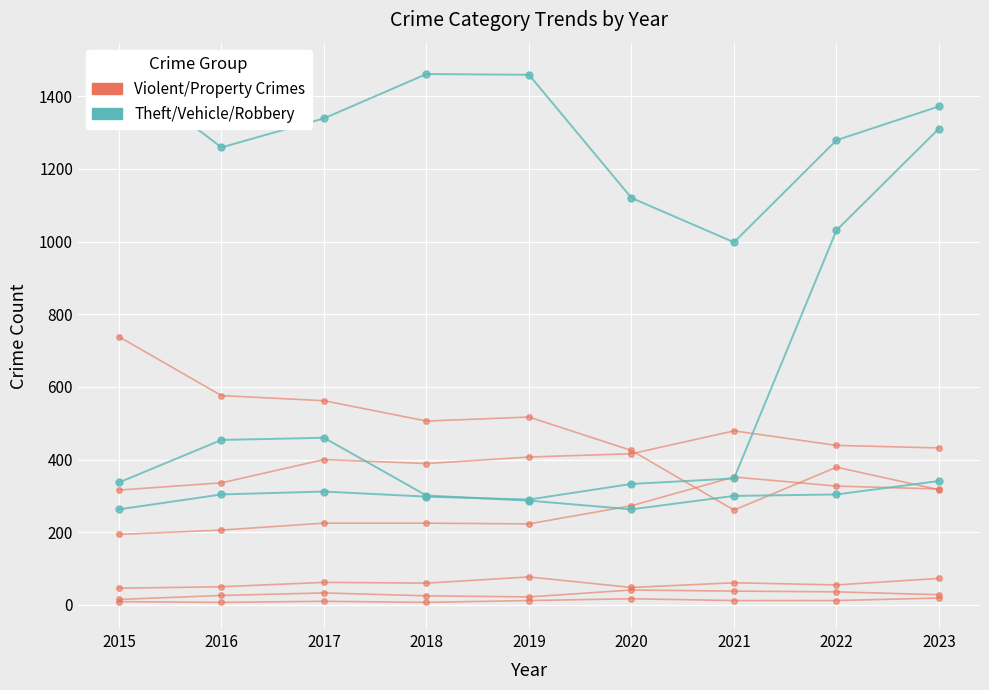

Which series has the largest range (max minus min)?

Theft/Vehicle/Robbery